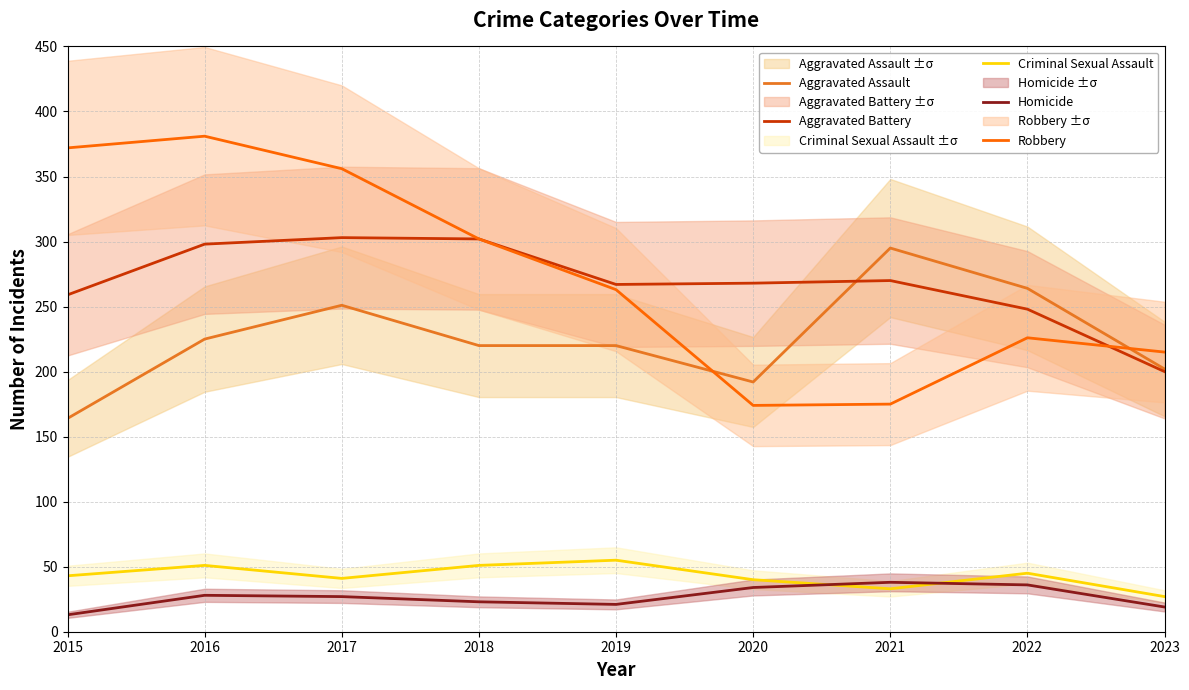

At which label does Aggravated Assault reach its minimum?

2015